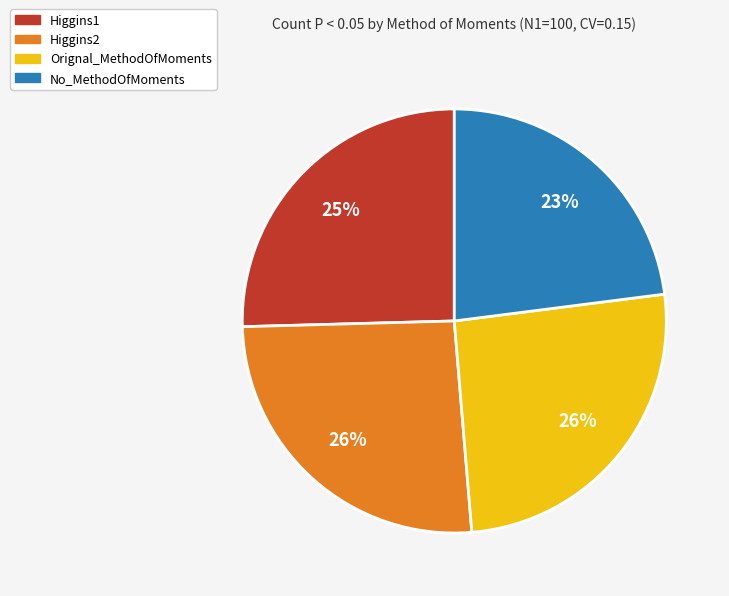

The No_MethodOfMoments slice represents 23% of the pie. True or false?

True